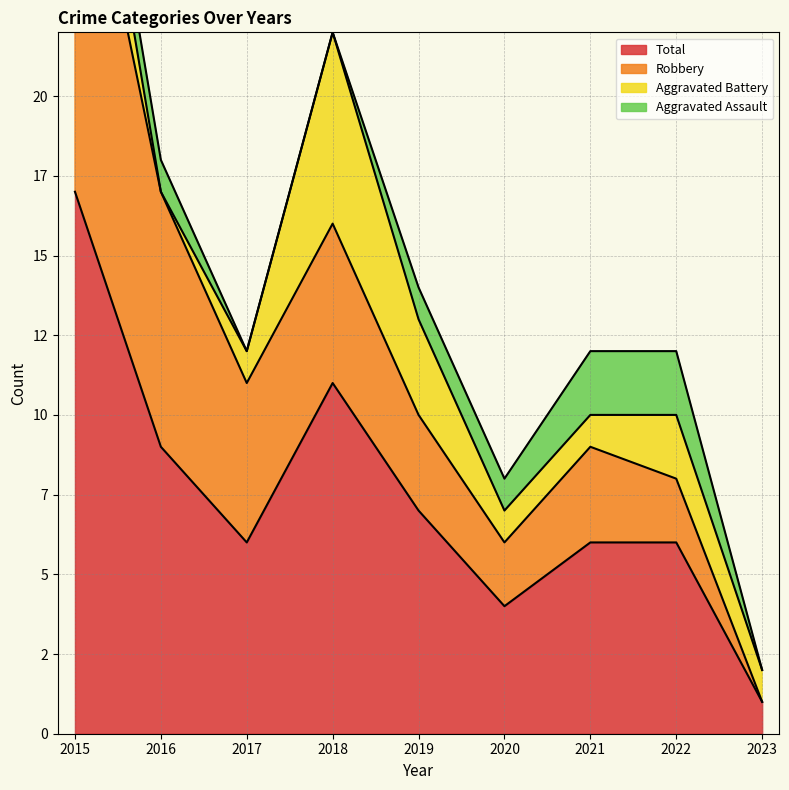

At which category is the sum across all series the highest?

2015